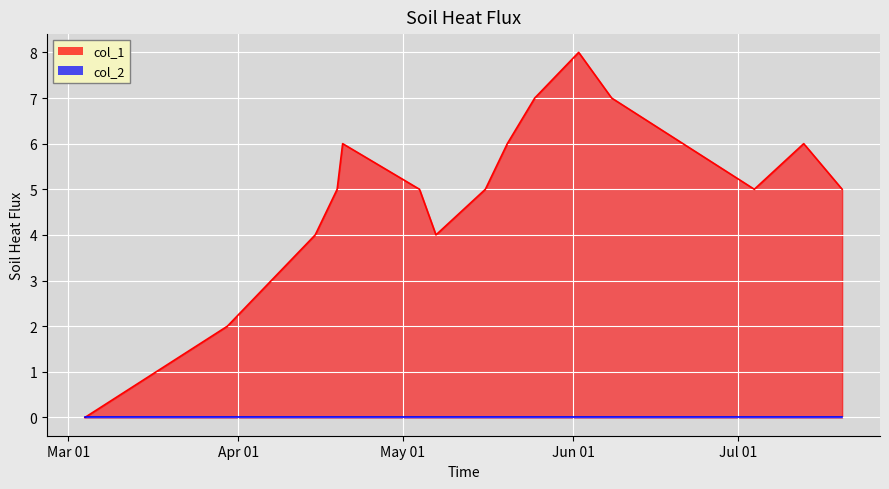

Count the number of categories in the chart.

16